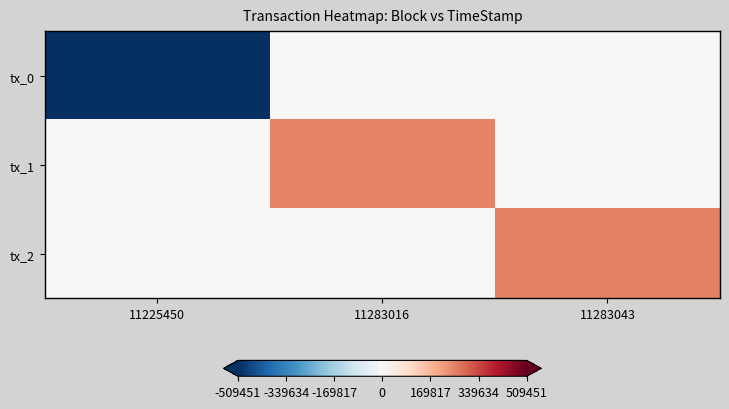

Which label corresponds to the smallest value in the chart?

11225450